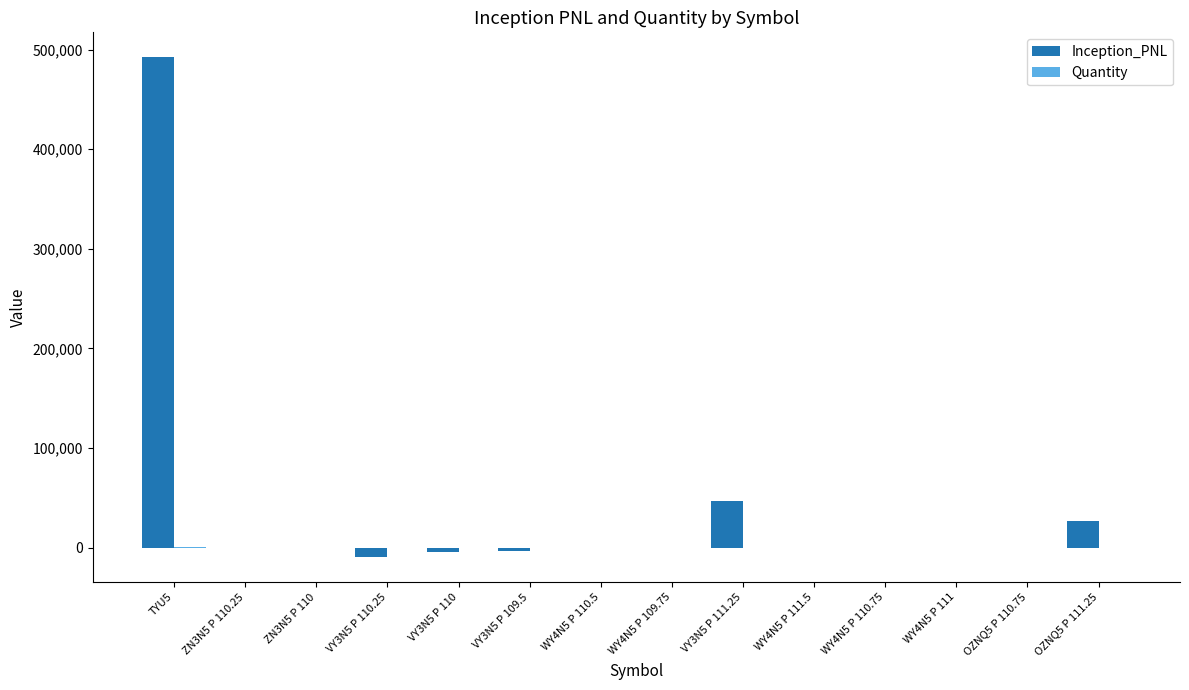

What is the maximum value shown in the chart?

492187.5